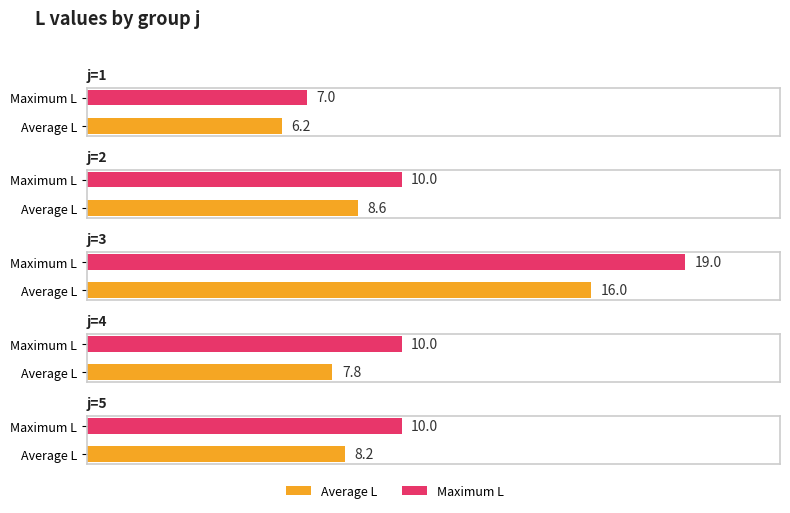

True or false: Average L has a value of 2.2 at j=5.

False